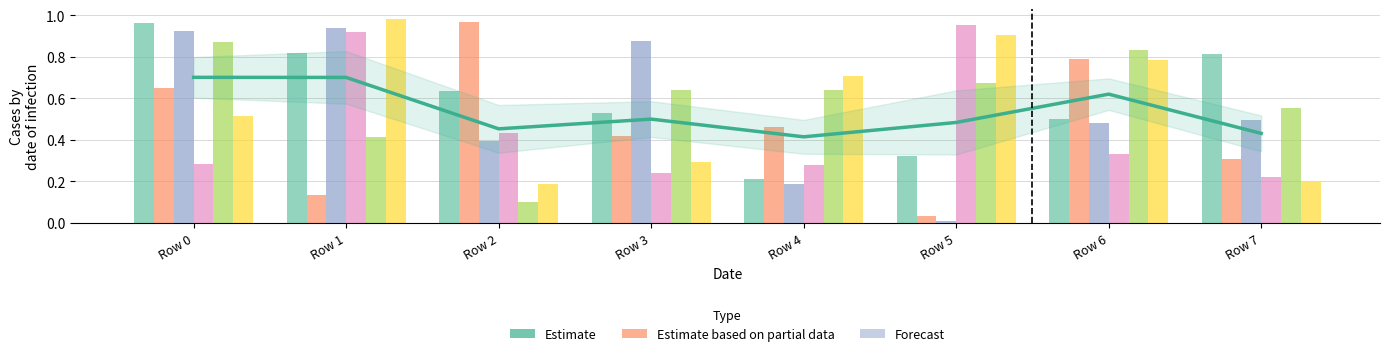

True or false: col_6 has a value of 1.3 at Row 6.

False